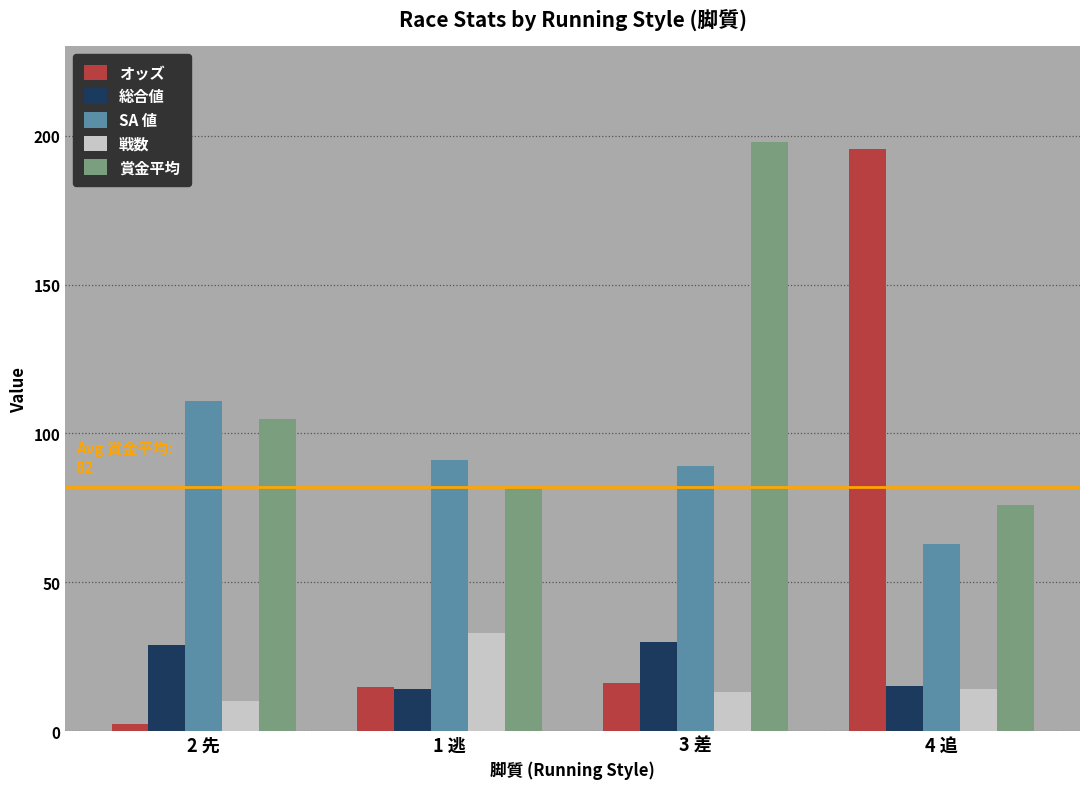

Is the value of 戦数 at 3 差 greater than the value of SA 値 at 2 先?

No